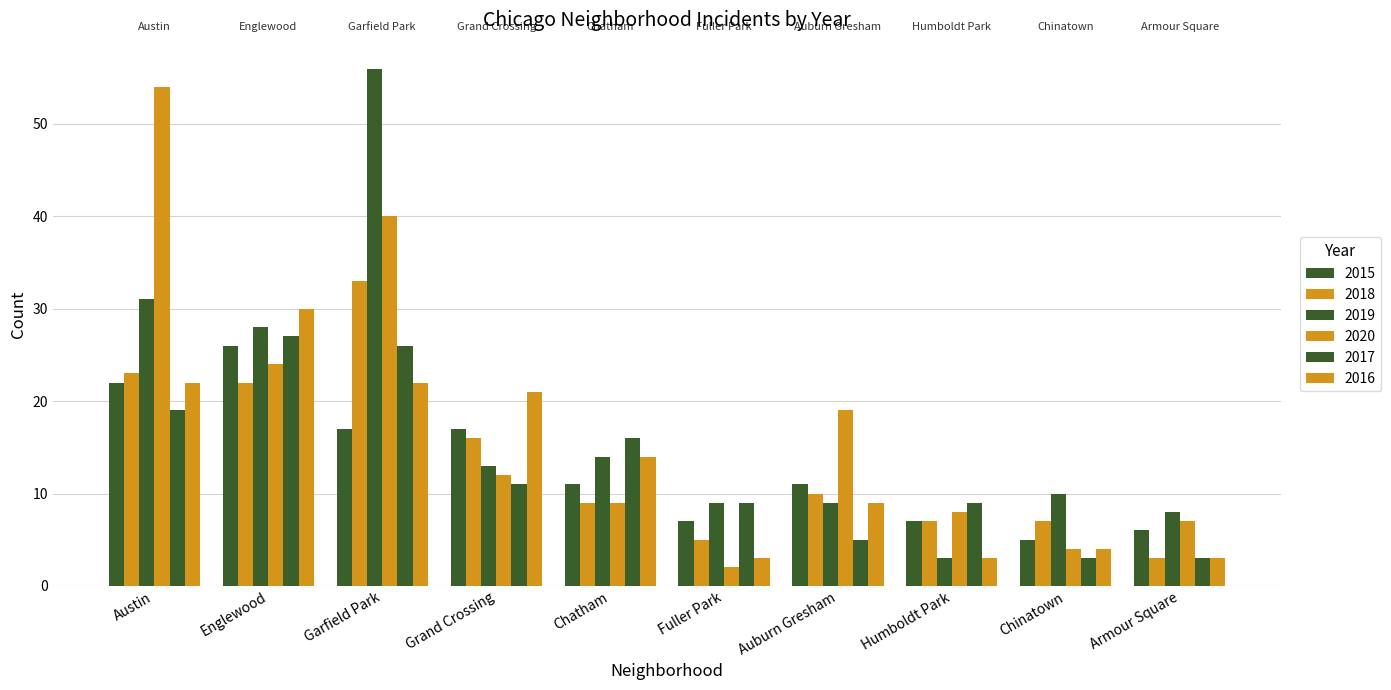

Does the chart contain stacked bars?

No